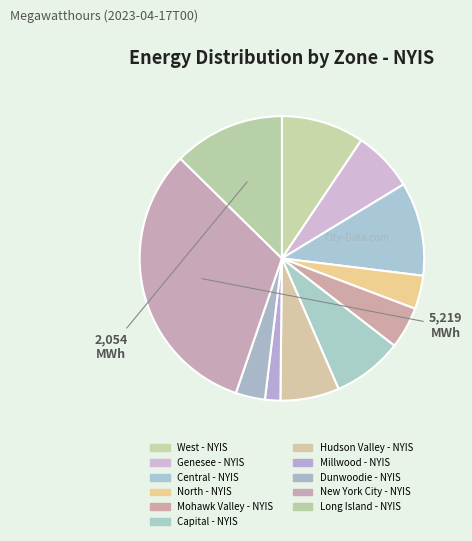

Which category has the biggest portion of the pie?

New York City - NYIS